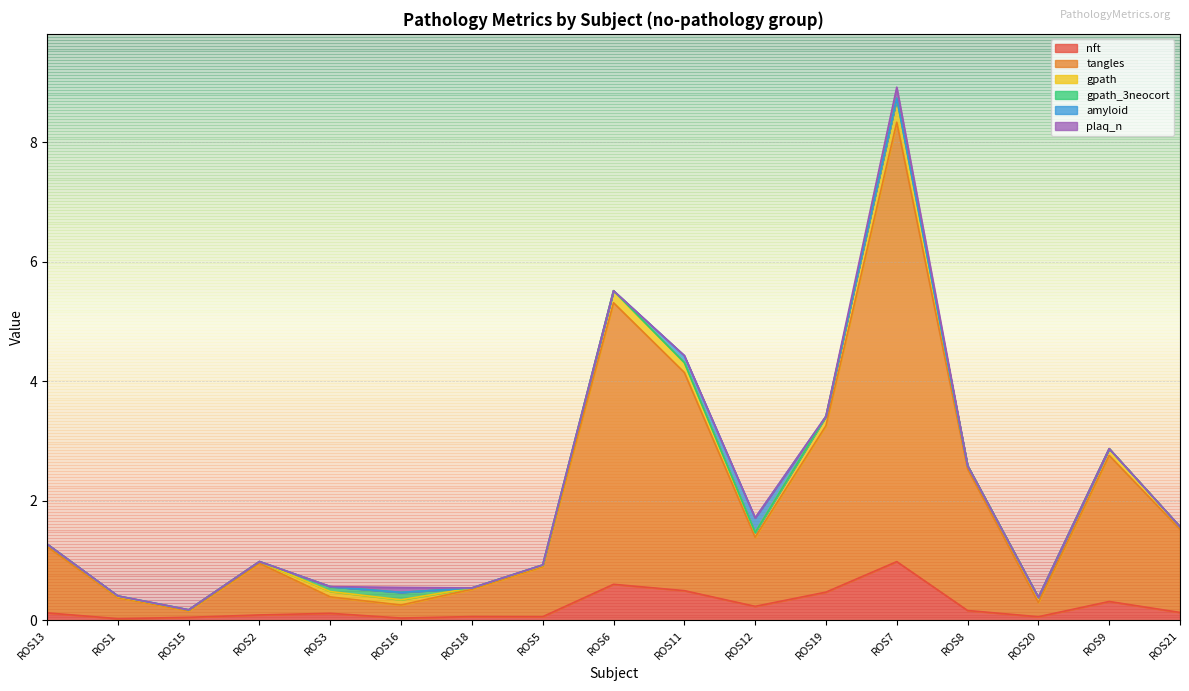

Which category has the lowest value in the gpath_3neocort series?

ROS13